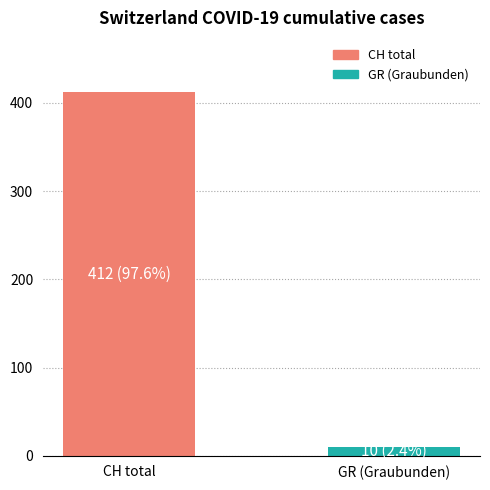

Reading left to right, extract all data points from this chart.

412	10